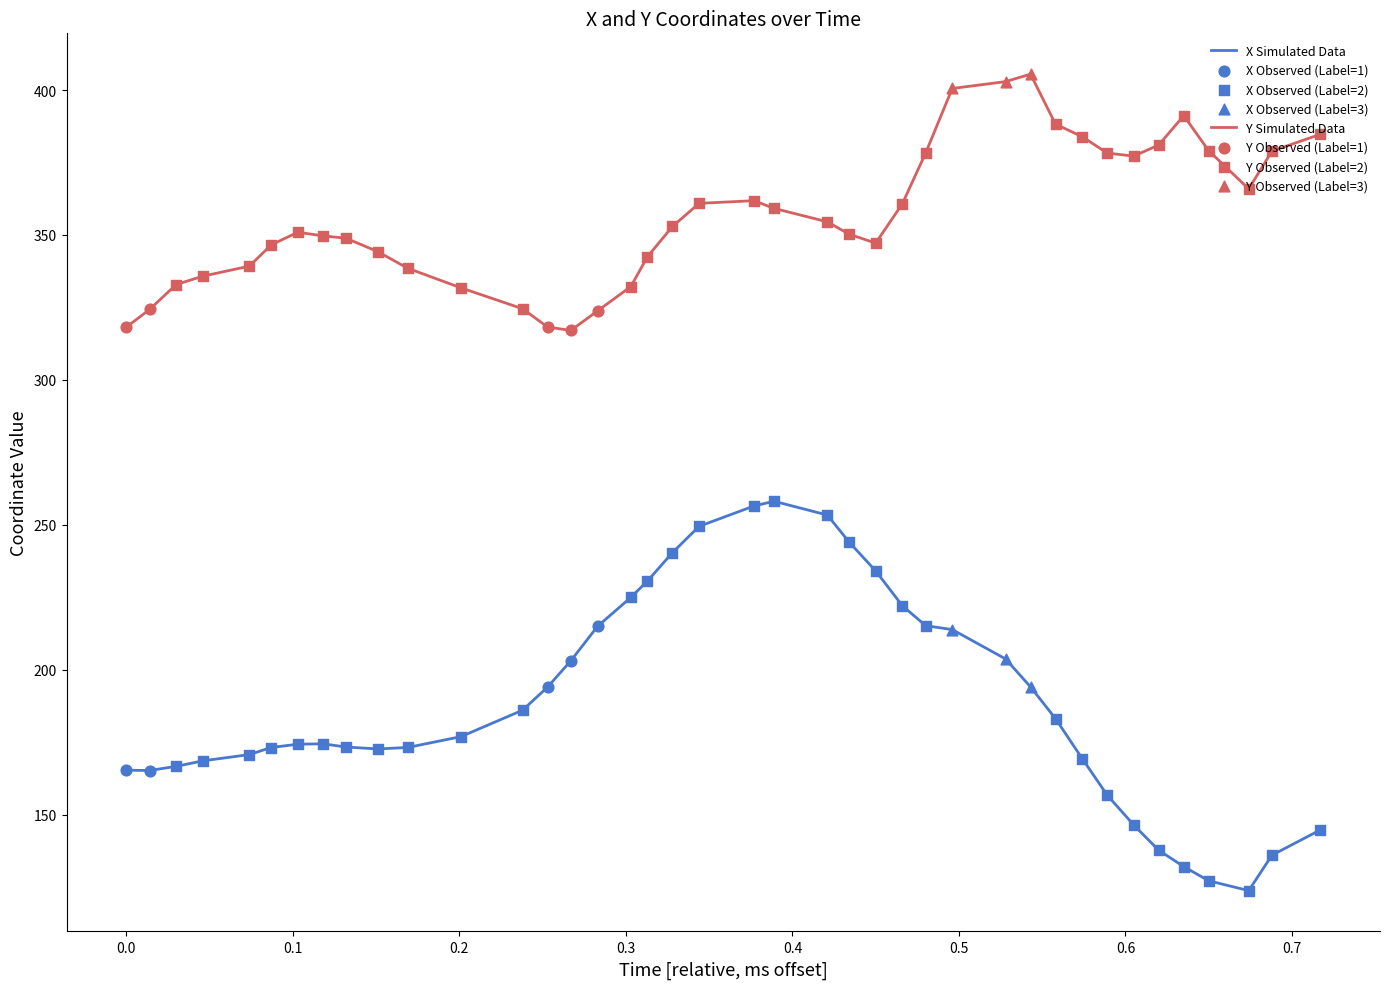

At how many categories does at least one series exceed 276?

40